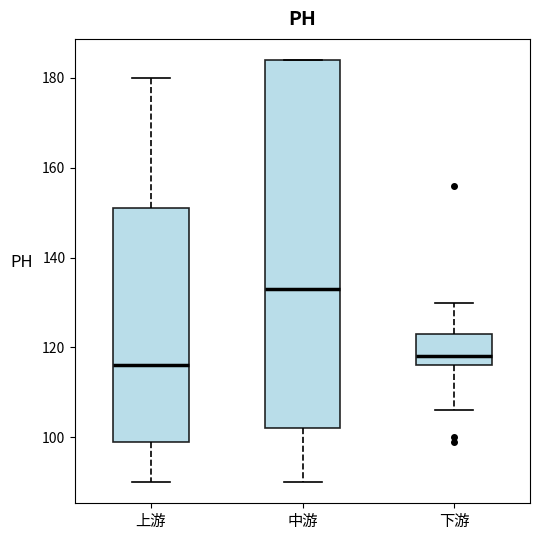

Comparing the boxes themselves (not the whiskers), which one is the tallest?

中游